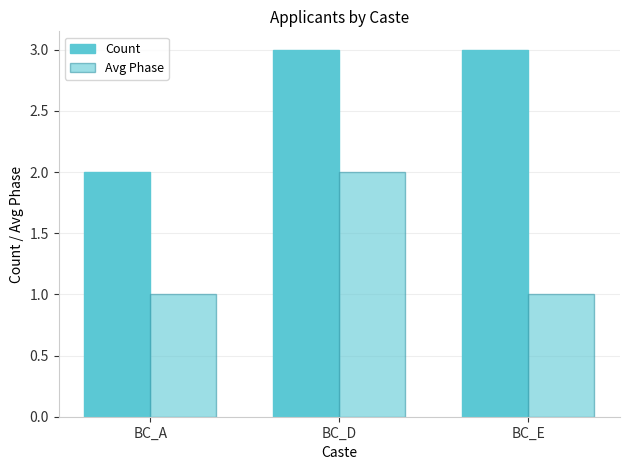

Reading right to left, transcribe all the data shown in this chart.

Count: BC_E=3	BC_D=3	BC_A=2
Avg Phase: BC_E=1	BC_D=2	BC_A=1